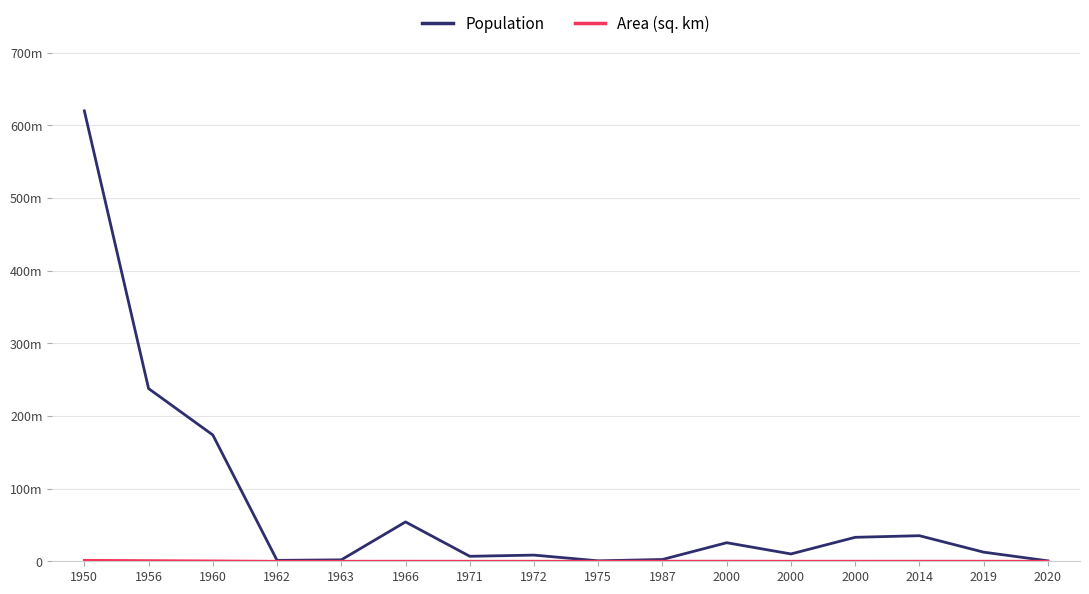

What is the sum of all Area (sq. km) values?

3554371